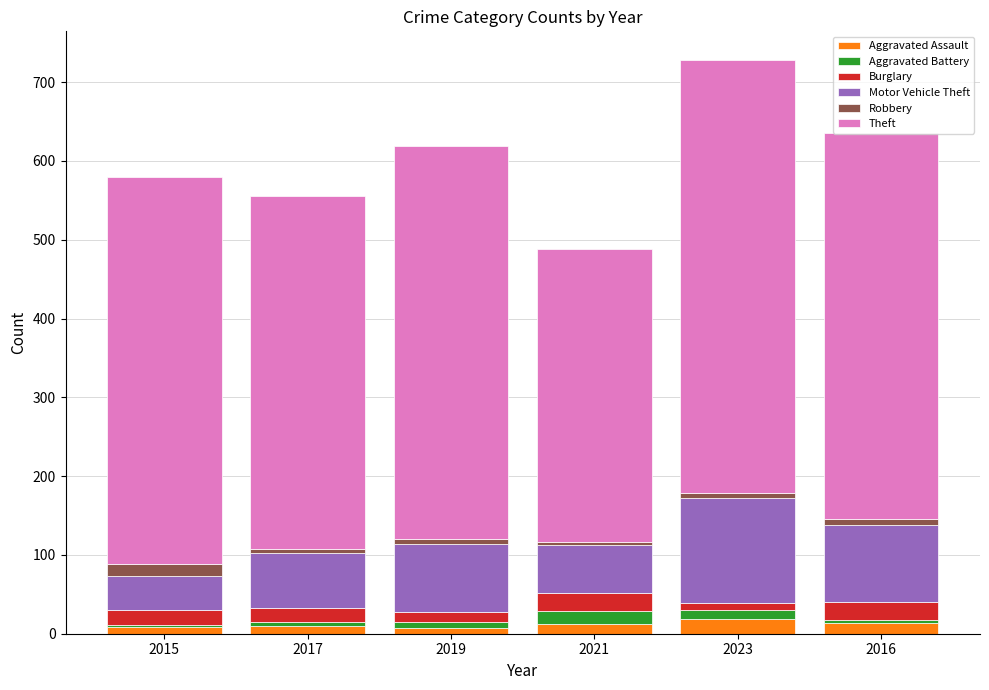

Count the number of data series in this chart.

6